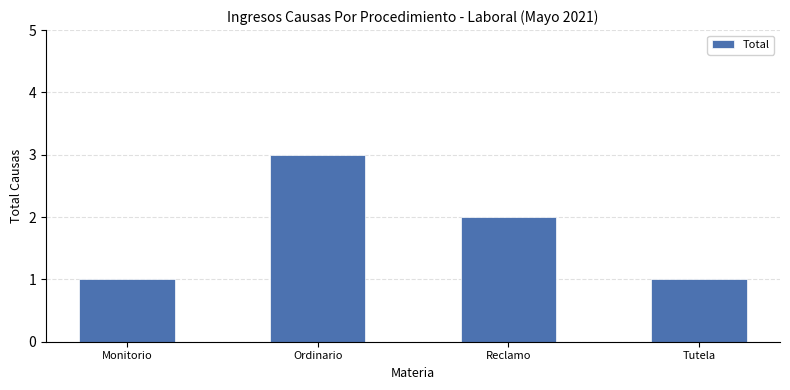

The chart shows a value of 1 at Reclamo. True or false?

False